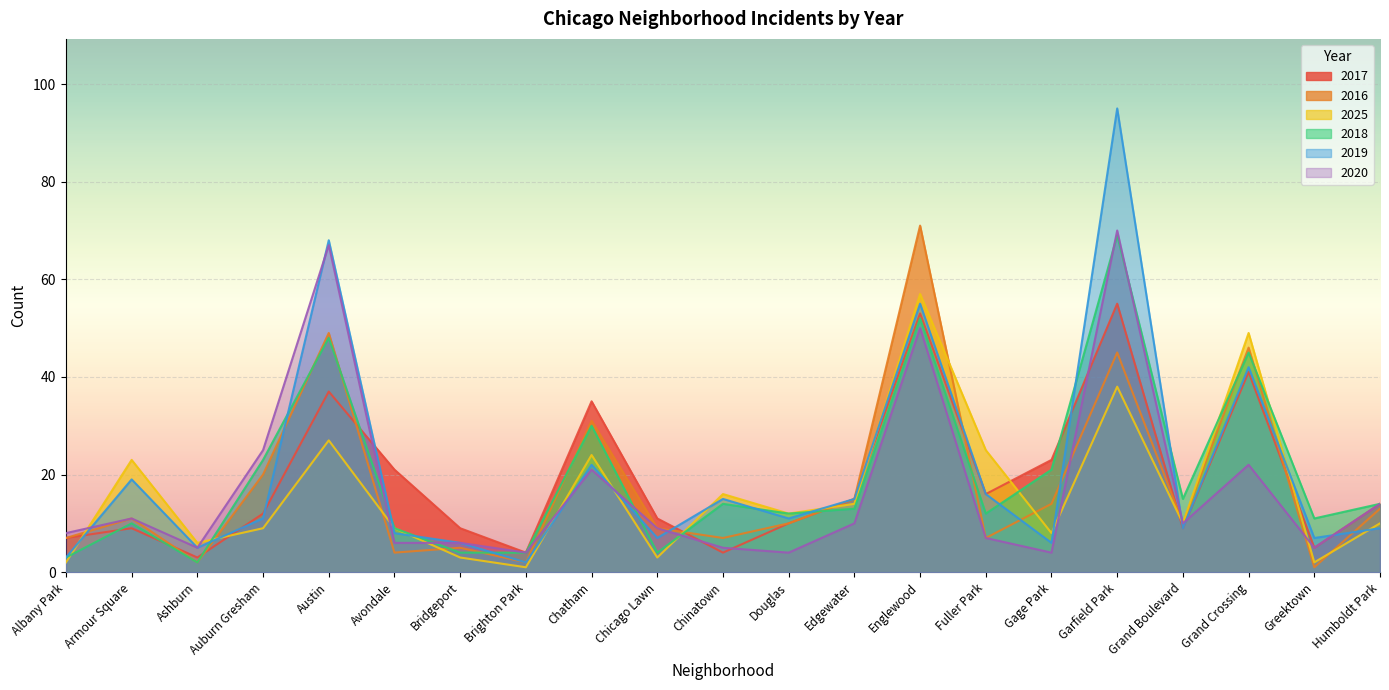

Where does the 2019 series first go above 11?

Armour Square